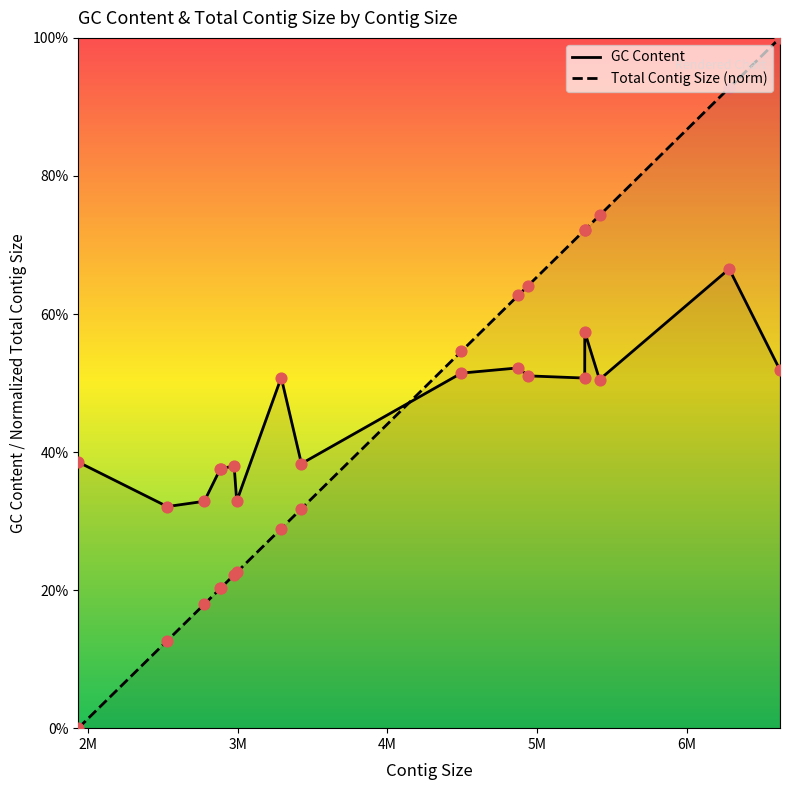

Which series has the largest Y range (max minus min)?

total_contig_size